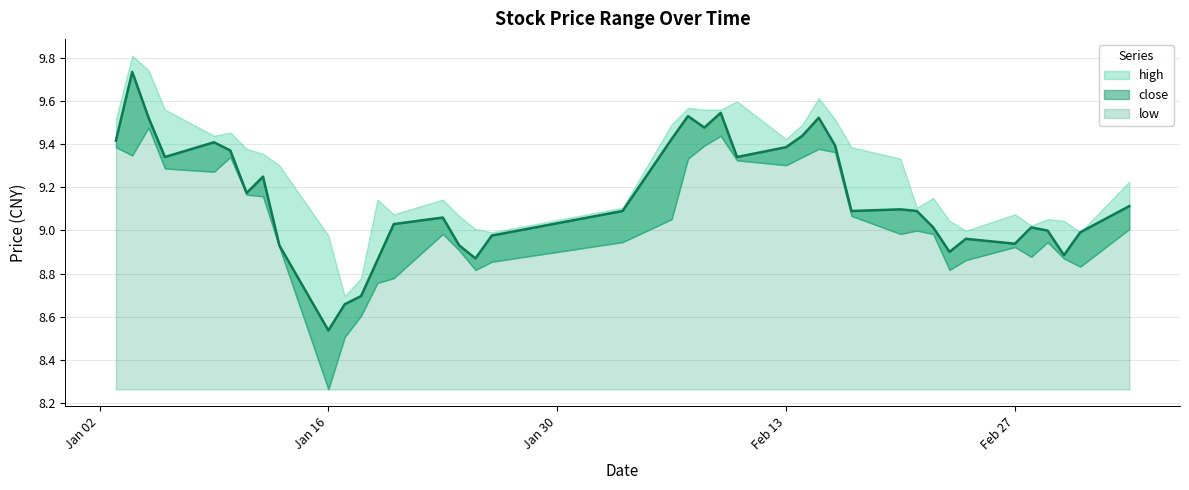

List the series in order of their overall mean, highest first.

high, close, low